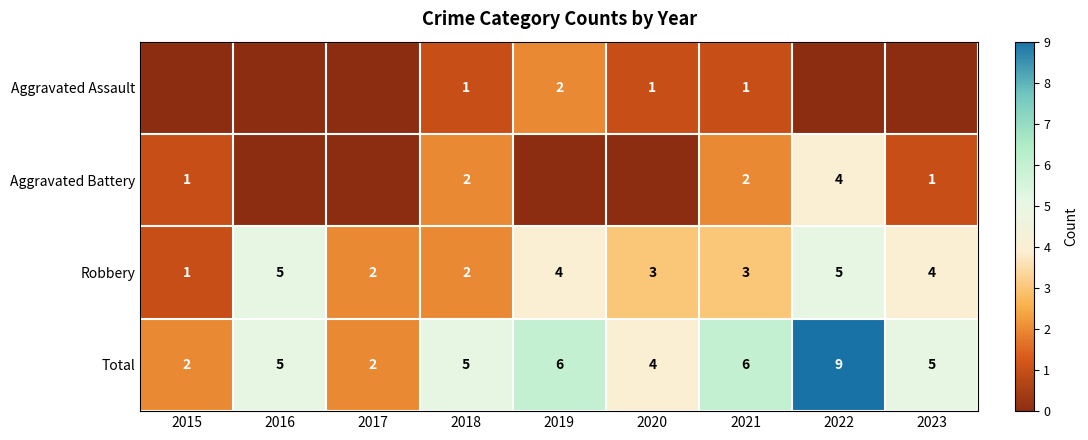

What is the difference between the maximum and minimum values in the Robbery series?

4